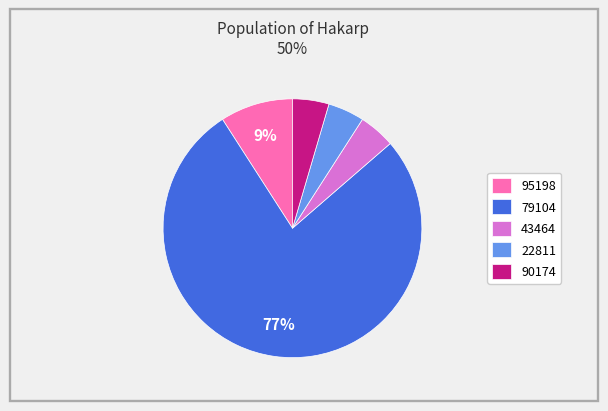

To the nearest percent, what is the average slice percentage?

20%